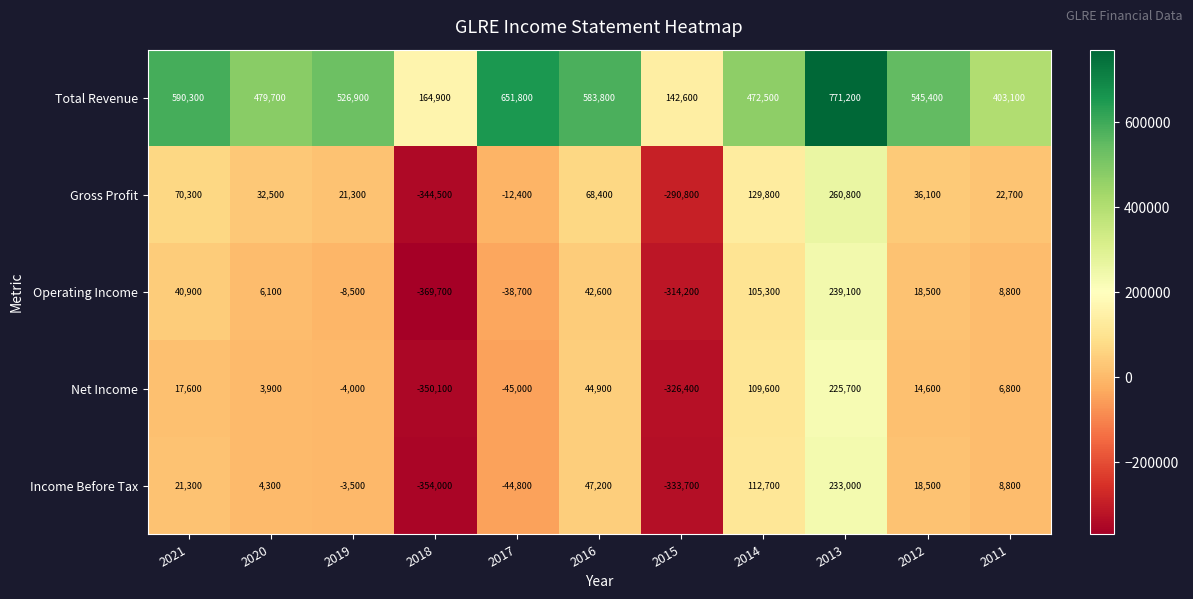

What is the minimum value for Operating Income?

-369700